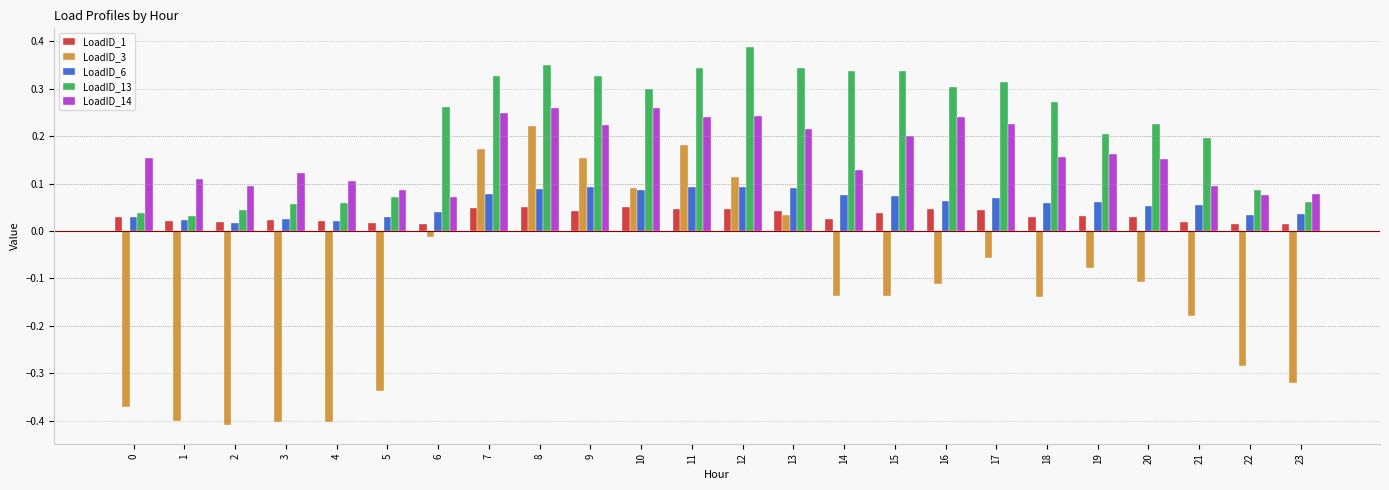

The LoadID_14 series shows 0.2 at 0. True or false?

True